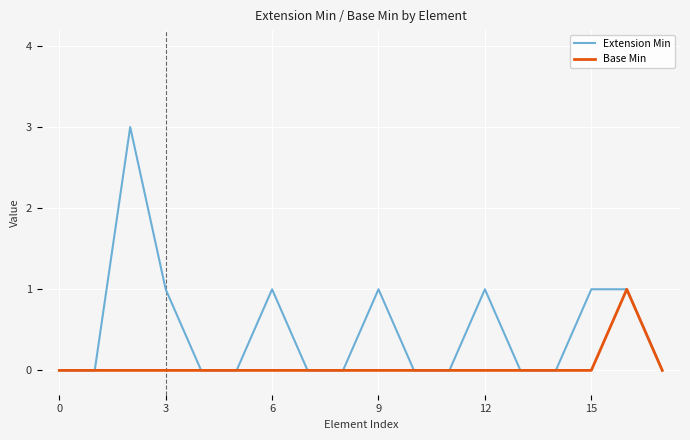

What is the difference between the maximum and minimum values in the Base Min series?

1